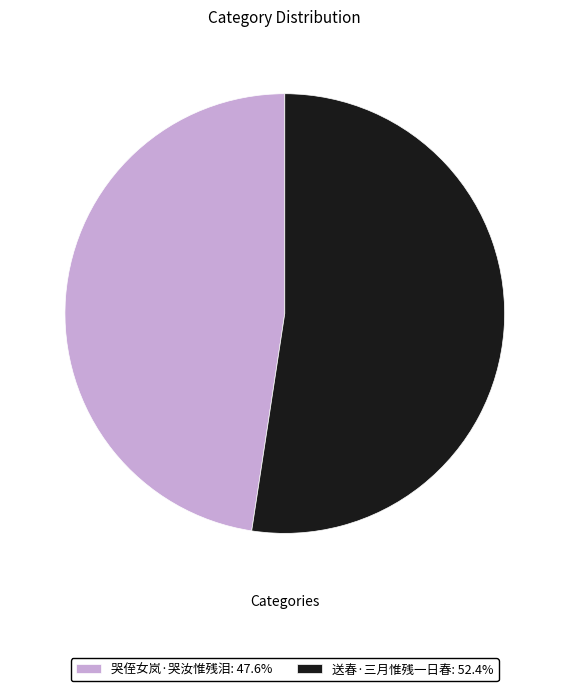

True or false: 送春·三月惟残一日春 accounts for 44% of the total.

False